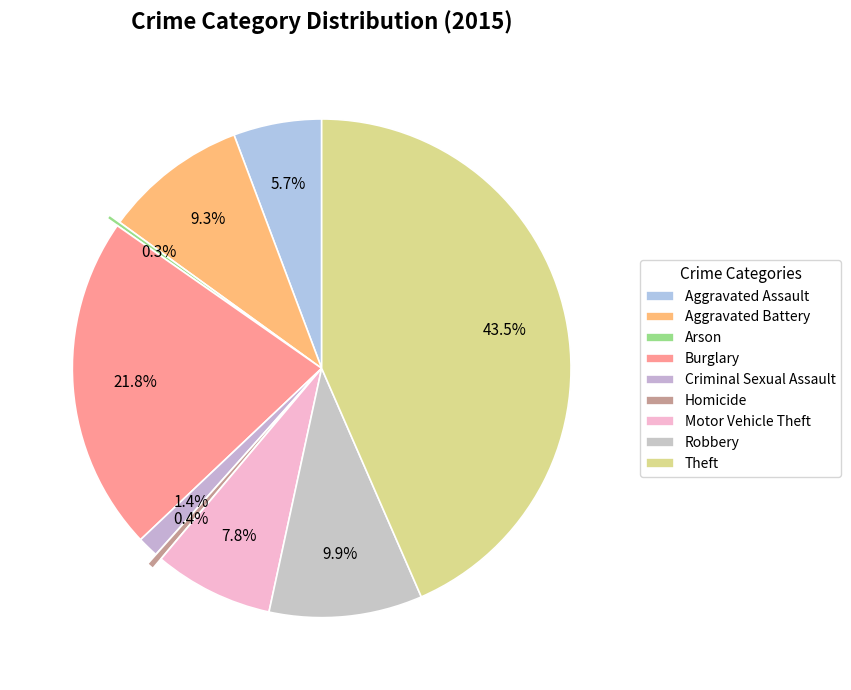

Is it true that Motor Vehicle Theft is 15% of the pie?

False